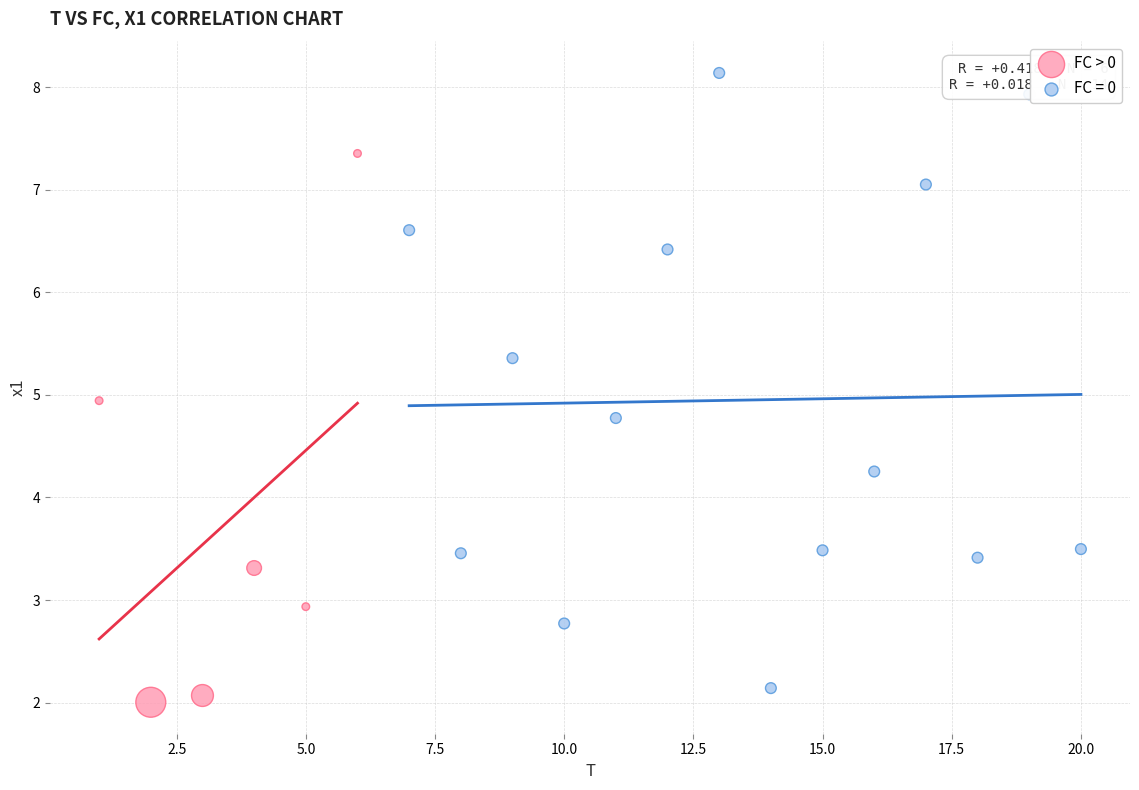

Which series has the largest Y range (max minus min)?

FC = 0